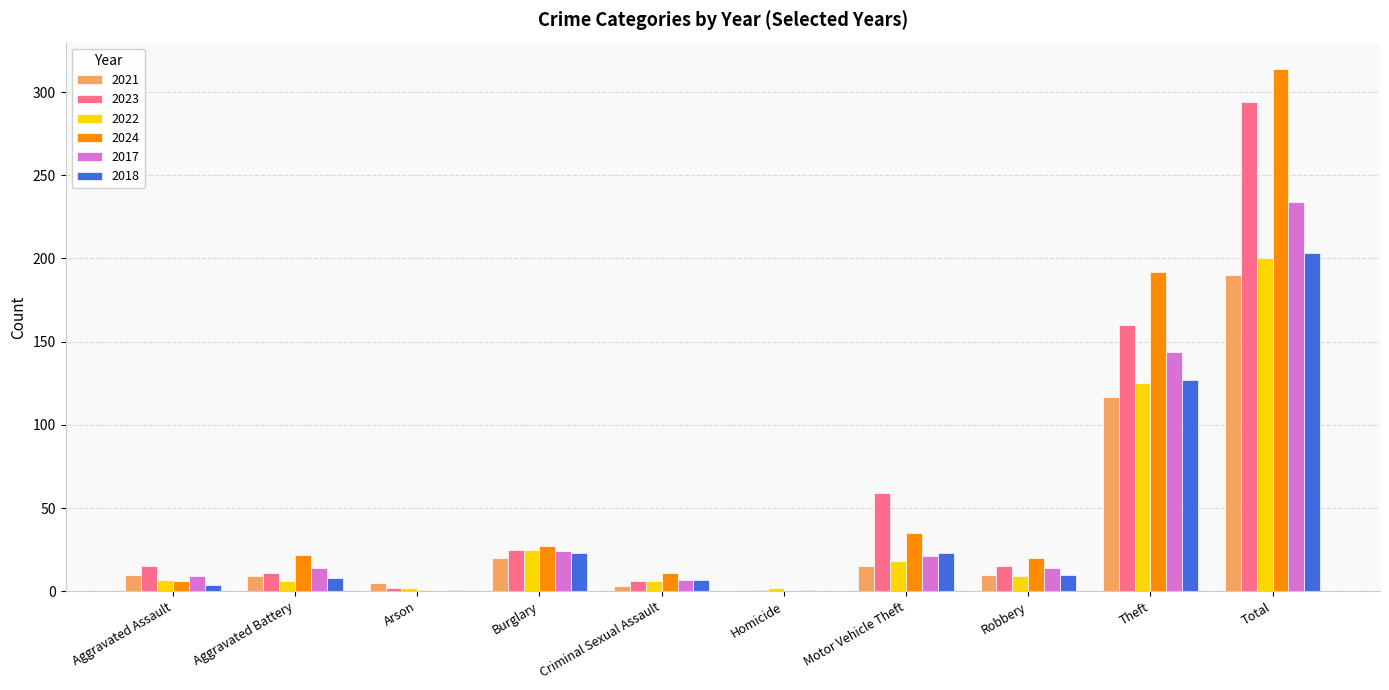

At which category is the sum across all series the highest?

Total